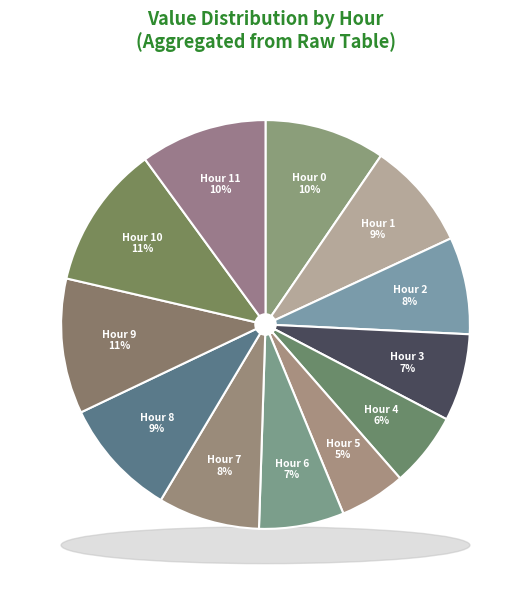

What is the total percentage of Hour 0 and Hour 1?

18.1%